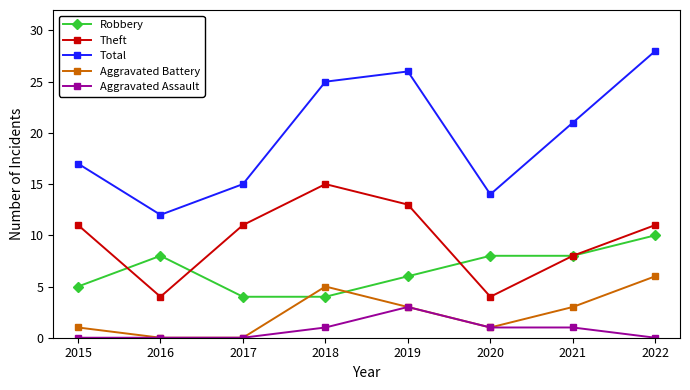

After their last crossing, which series has the higher values: Aggravated Battery or Robbery?

Robbery